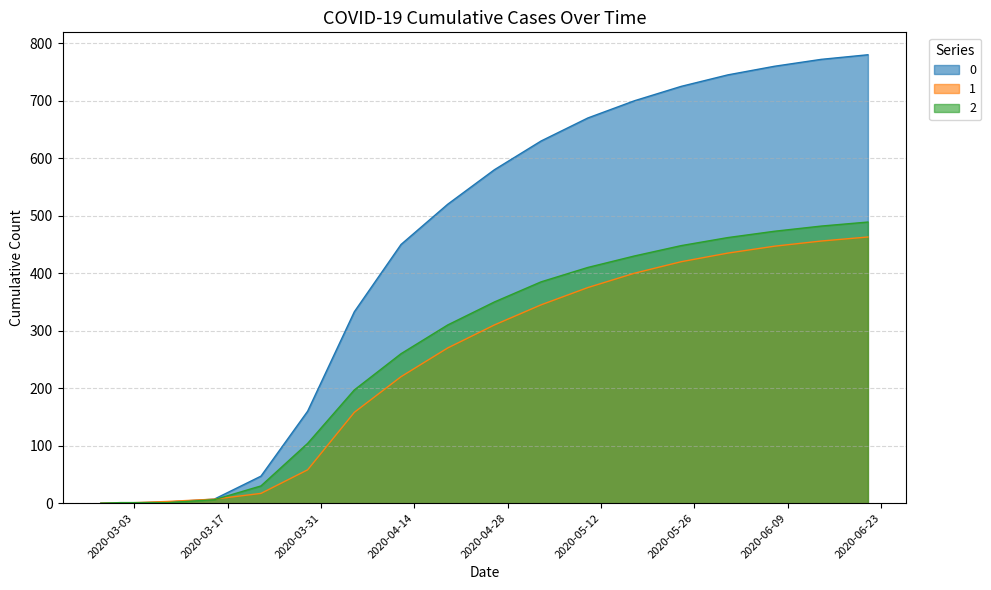

What are all the series names shown in the legend?

0, 1, 2